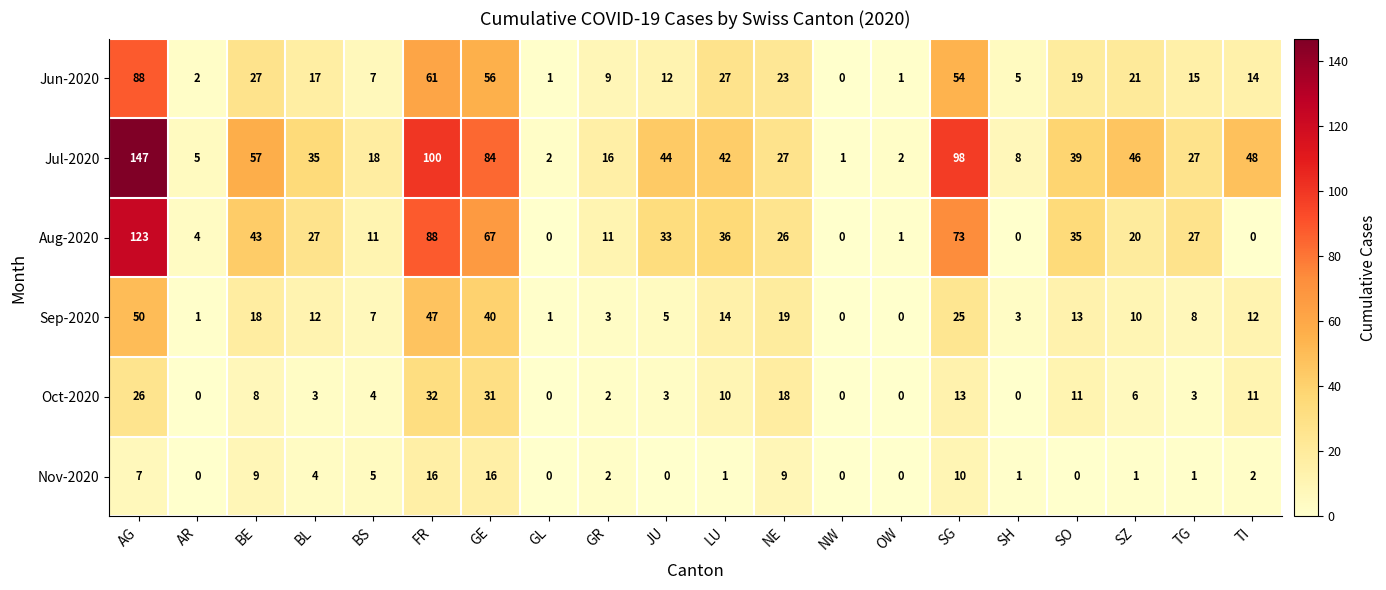

Count the number of data series in this chart.

6